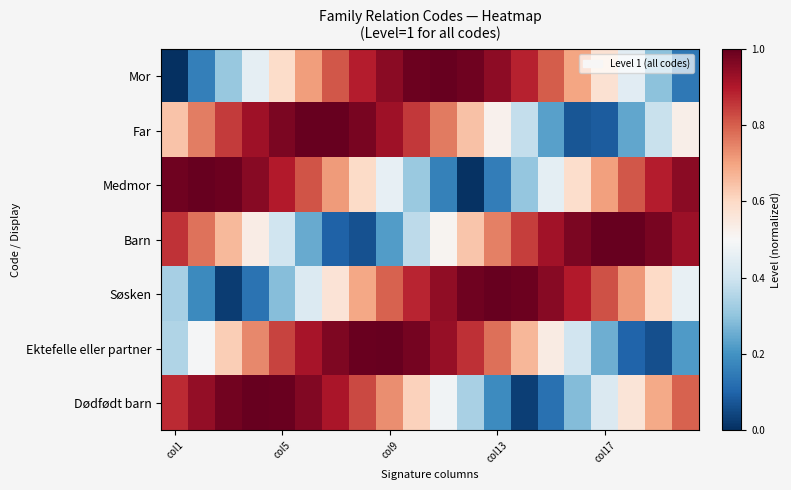

How many distinct data groups are displayed?

7